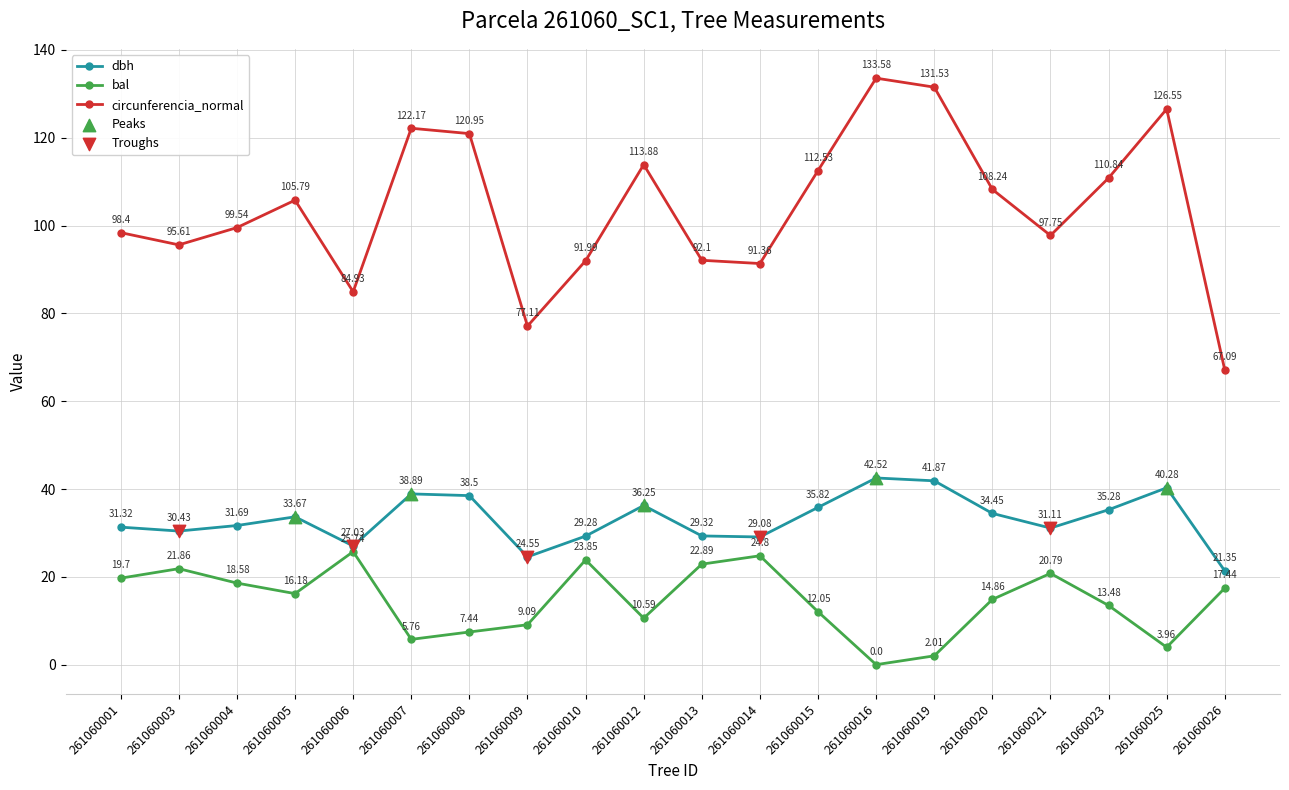

At how many categories does at least one series exceed 121?

4